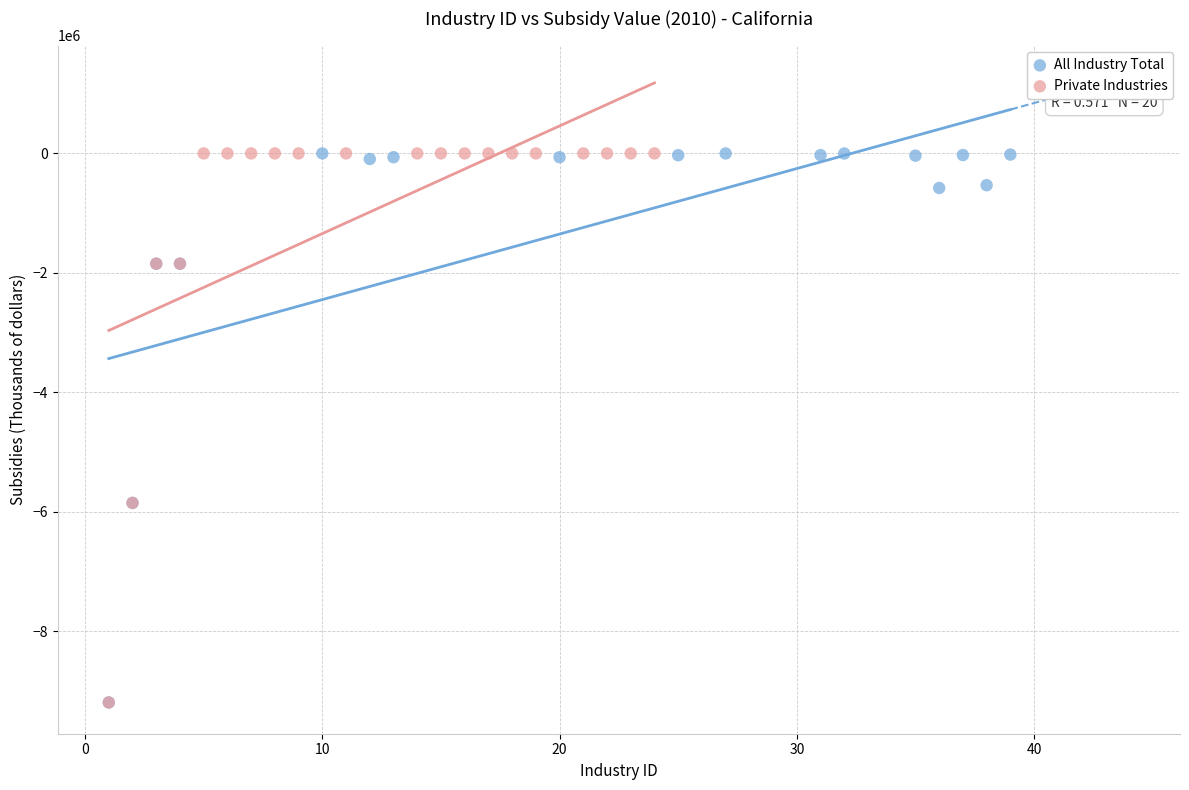

What are all the series names shown in the legend?

All Industry Total, Private Industries